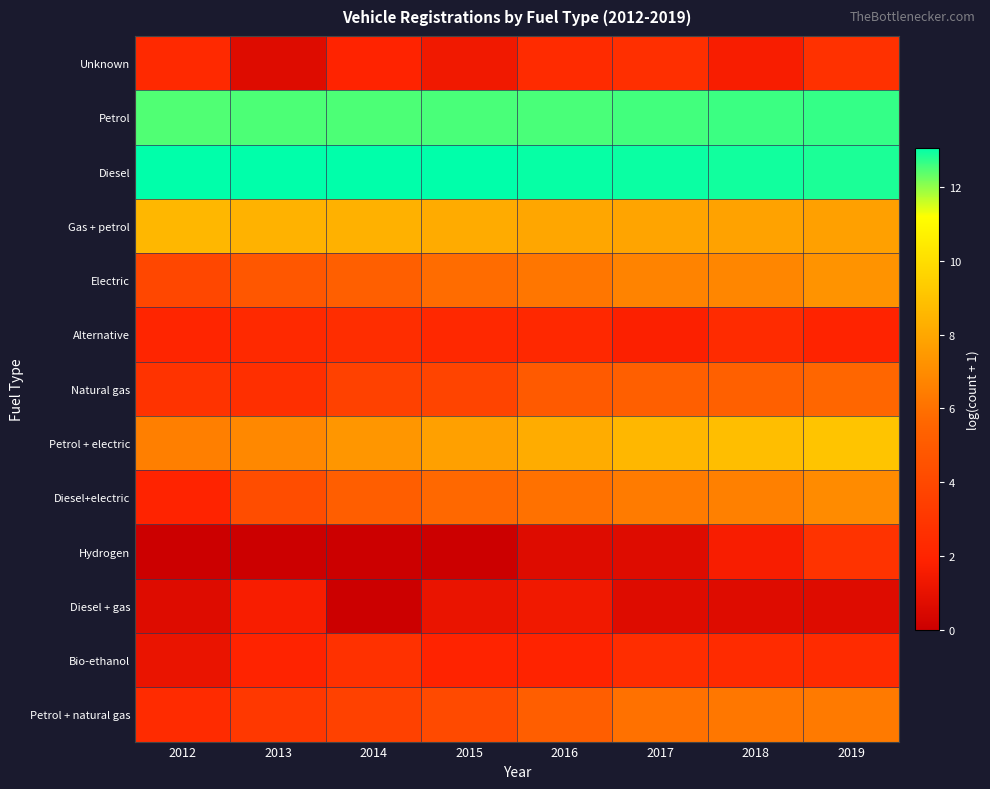

At which category is the sum across all series the highest?

2019